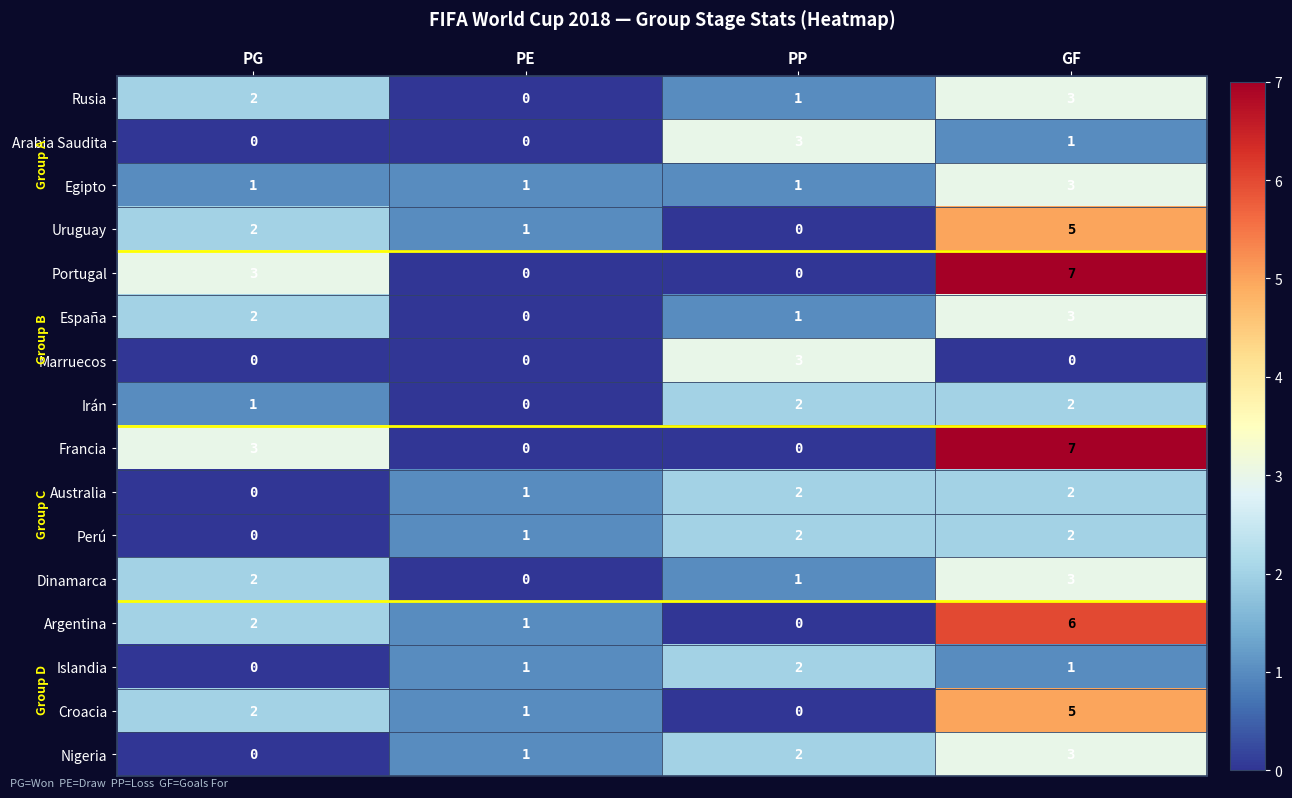

Rank the categories by España value from lowest to highest.

PE, PP, PG, GF